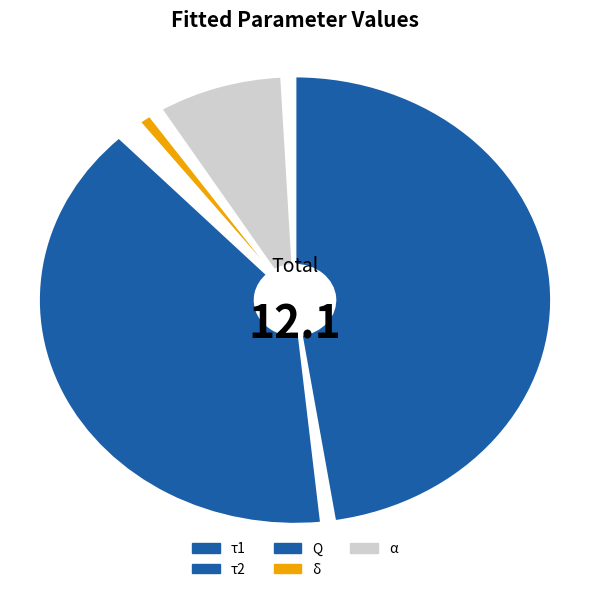

Does τ1 account for over 50% of the chart?

No